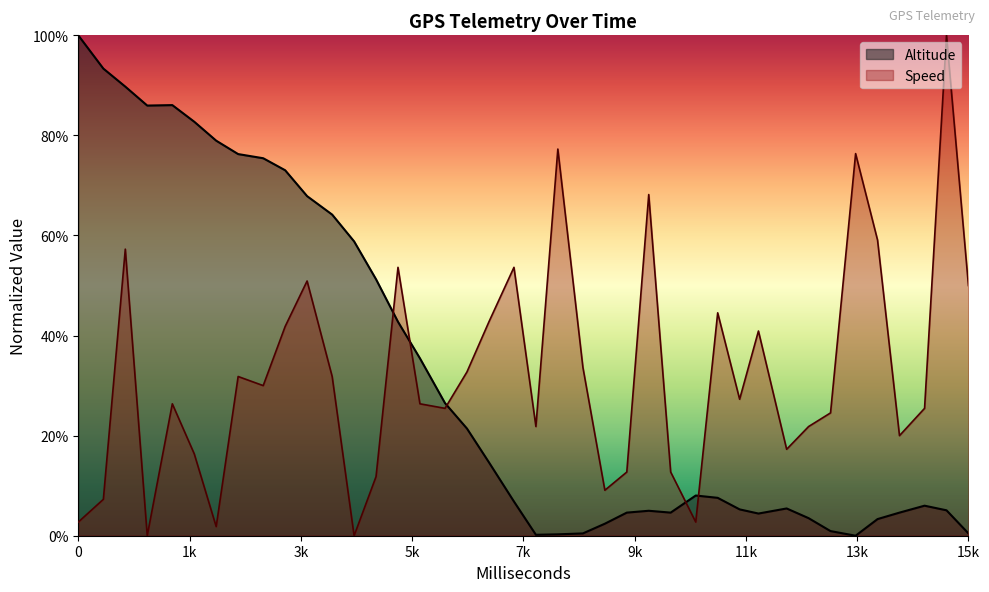

Reading left to right, extract all data points from this chart.

Altitude (line): 1.0	0.9	0.9	0.9	0.9	0.8	0.8	0.8	0.8	0.7	0.7	0.6	0.6	0.5	0.4	0.4	0.3	0.2	0.1	0.1	0.0	0.0	0.0	0.0	0.0	0.0	0.0	0.1	0.1	0.1	0.0	0.1	0.0	0.0	0.0	0.0	0.0	0.1	0.1	0.0
Speed (line): 0.0	0.1	0.6	0.0	0.3	0.2	0.0	0.3	0.3	0.4	0.5	0.3	0.0	0.1	0.5	0.3	0.3	0.3	0.4	0.5	0.2	0.8	0.3	0.1	0.1	0.7	0.1	0.0	0.4	0.3	0.4	0.2	0.2	0.2	0.8	0.6	0.2	0.3	1.0	0.5